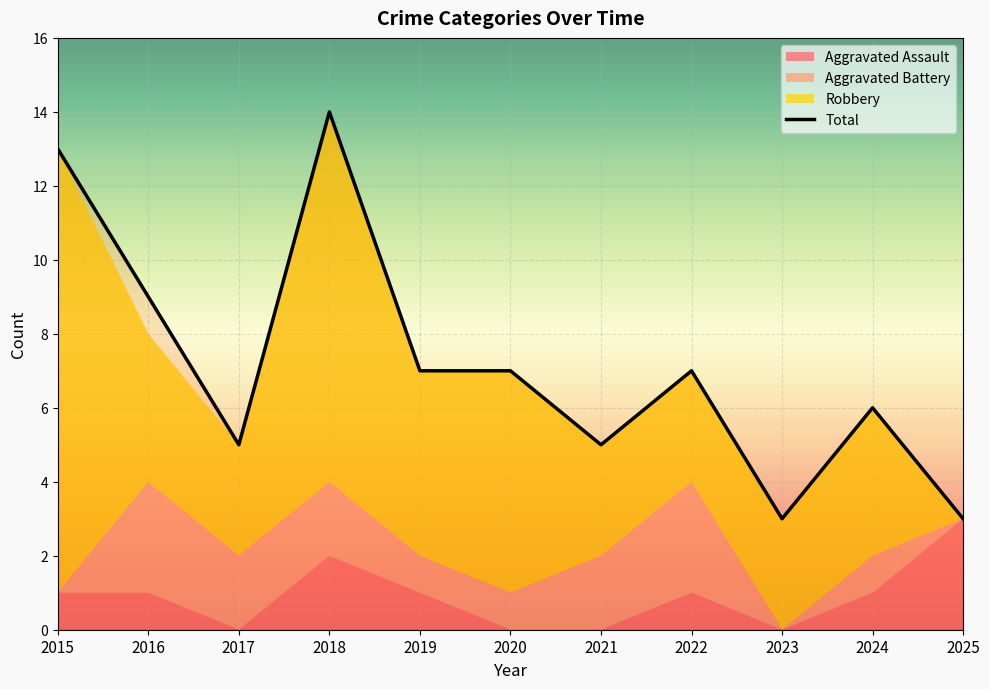

Reading left to right, list all the values displayed in this chart.

Aggravated Assault: 2015=1	2016=1	2017=0	2018=2	2019=1	2020=0	2021=0	2022=1	2023=0	2024=1	2025=3
Aggravated Battery: 2015=0	2016=3	2017=2	2018=2	2019=1	2020=1	2021=2	2022=3	2023=0	2024=1	2025=0
Robbery: 2015=12	2016=4	2017=3	2018=10	2019=5	2020=6	2021=3	2022=3	2023=3	2024=4	2025=0
Total: 2015=13	2016=9	2017=5	2018=14	2019=7	2020=7	2021=5	2022=7	2023=3	2024=6	2025=3